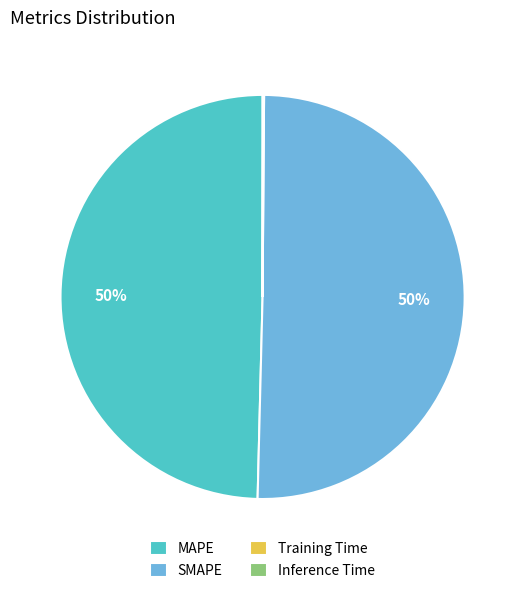

To the nearest percent, what is the average slice percentage?

25%